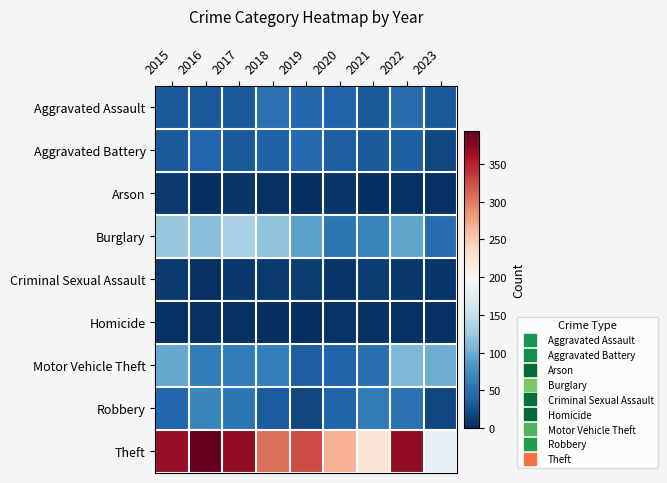

Which label corresponds to the largest value in the chart?

2016